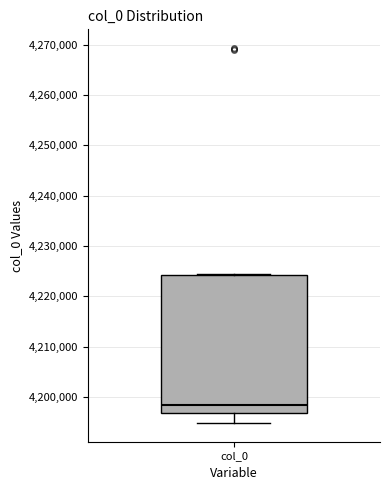

Where does the median line of the box for col_0 sit on the y-axis? The values are not printed on the chart, so give them approximately, as read against the axis.

4198000